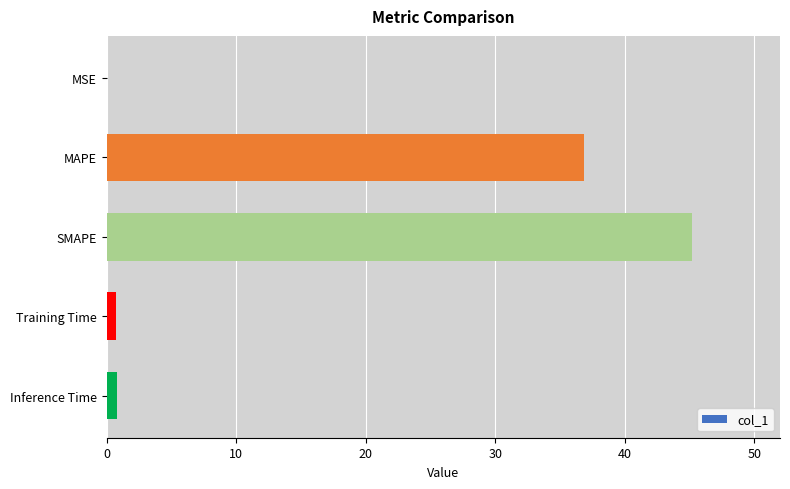

Is it true that the value at SMAPE is 25.9?

False